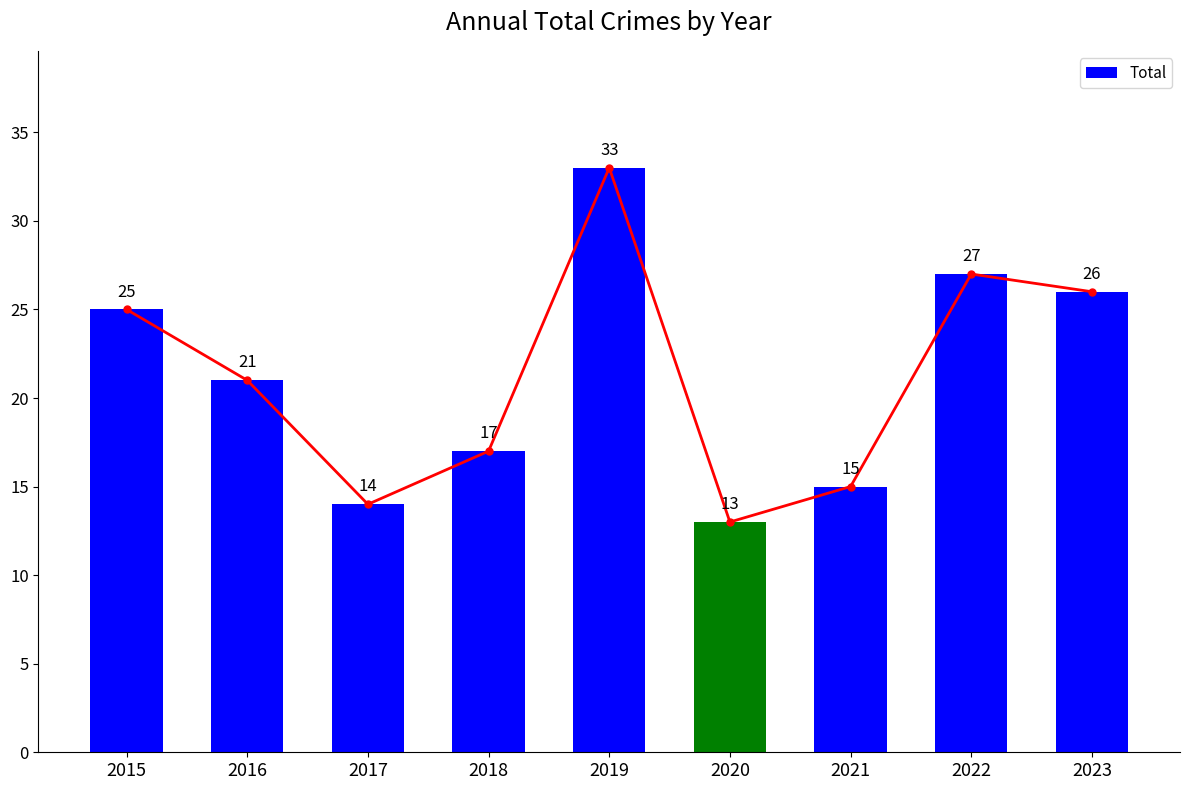

How many data points are above 21?

4